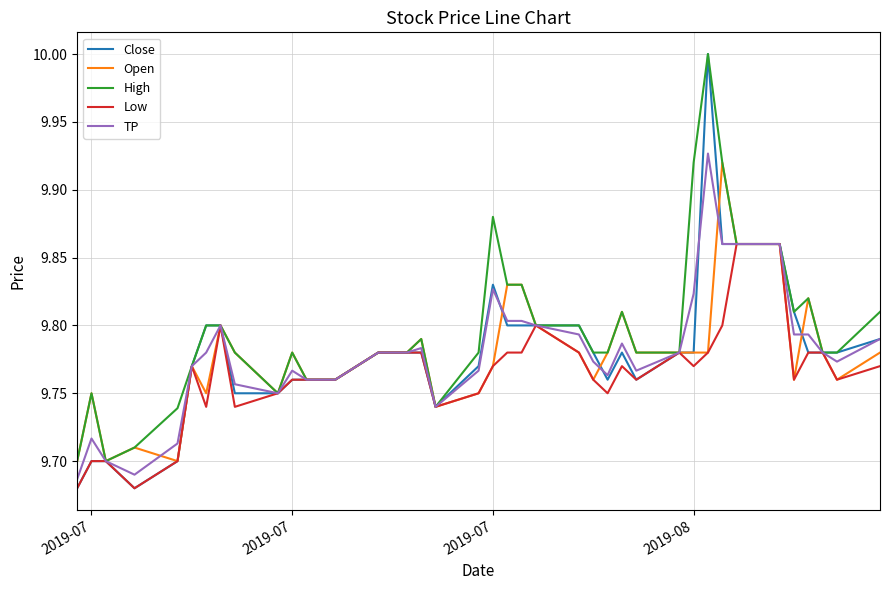

Which series has the largest total across all categories?

High